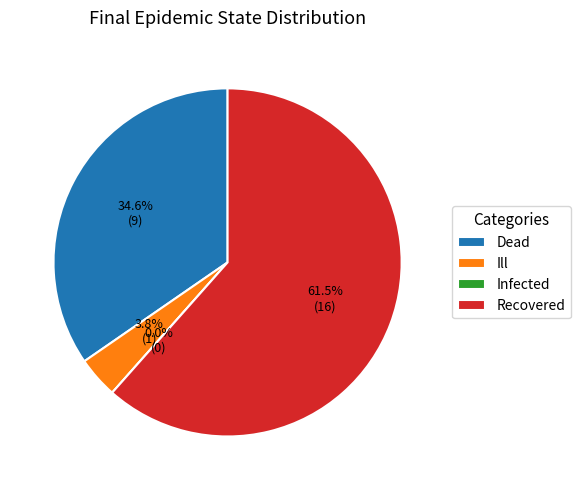

Is there a majority slice in this chart?

Yes